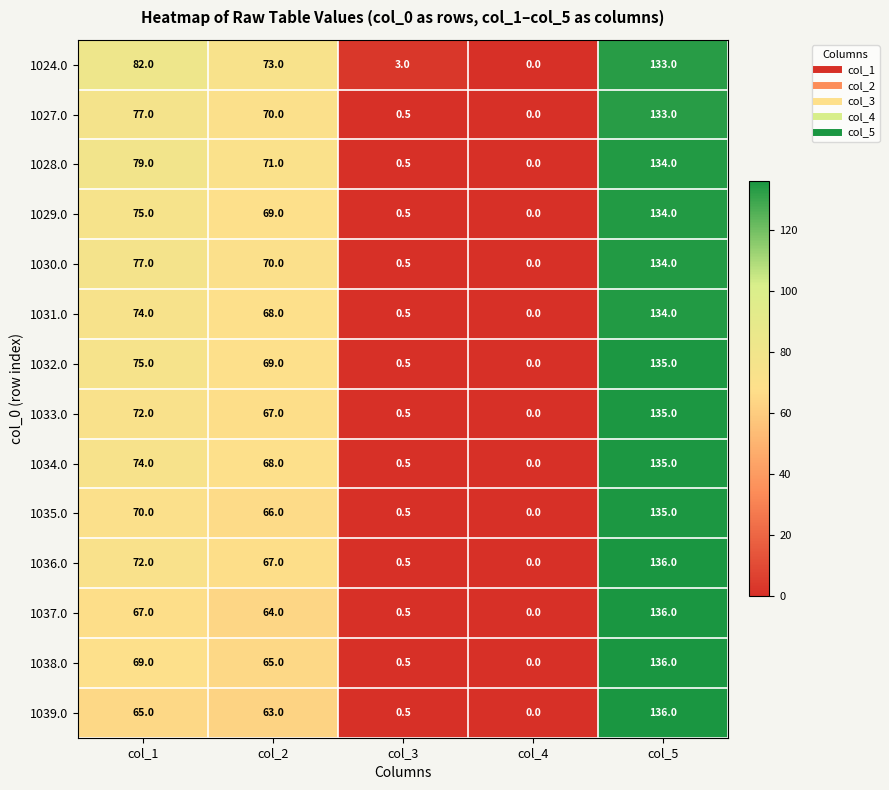

What is the difference between the highest and lowest values at col_2?

10.0